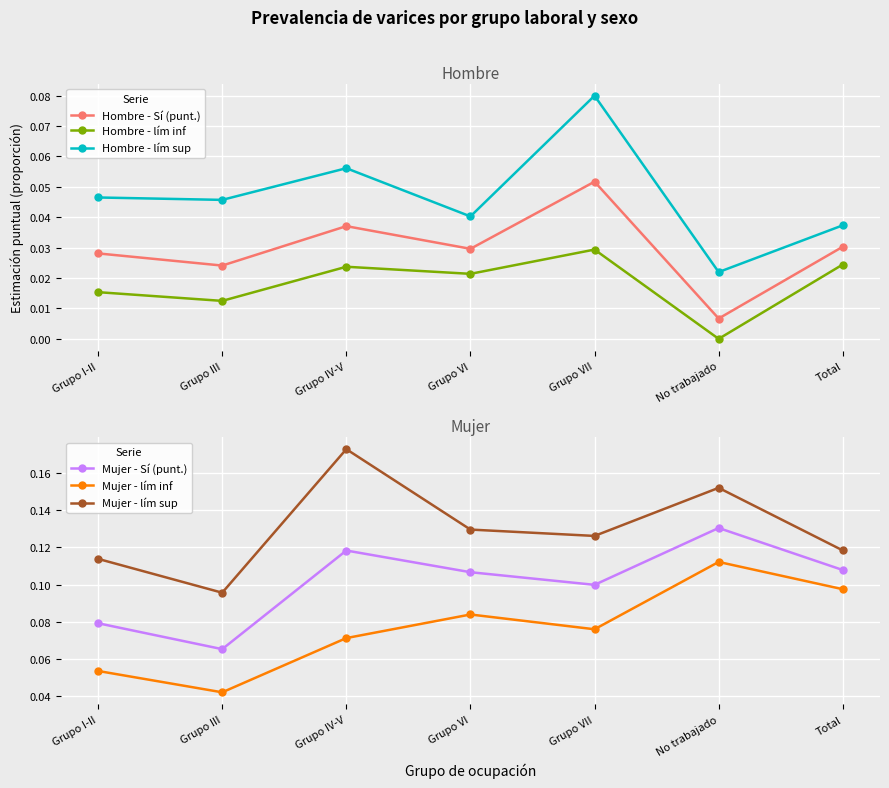

Is this an area chart (filled region under the line)?

No